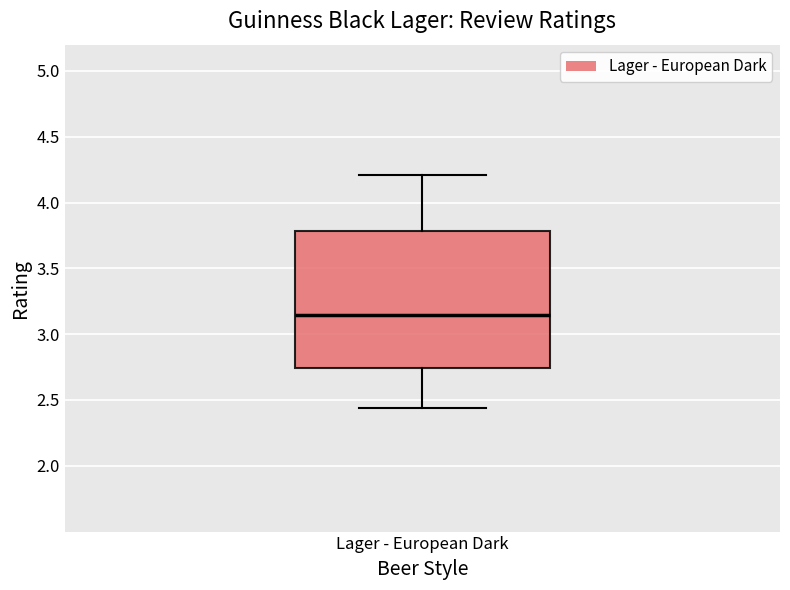

Where does the upper whisker of the box for Lager - European Dark end on the y-axis? The values are not printed on the chart, so give them approximately, as read against the axis.

4.20